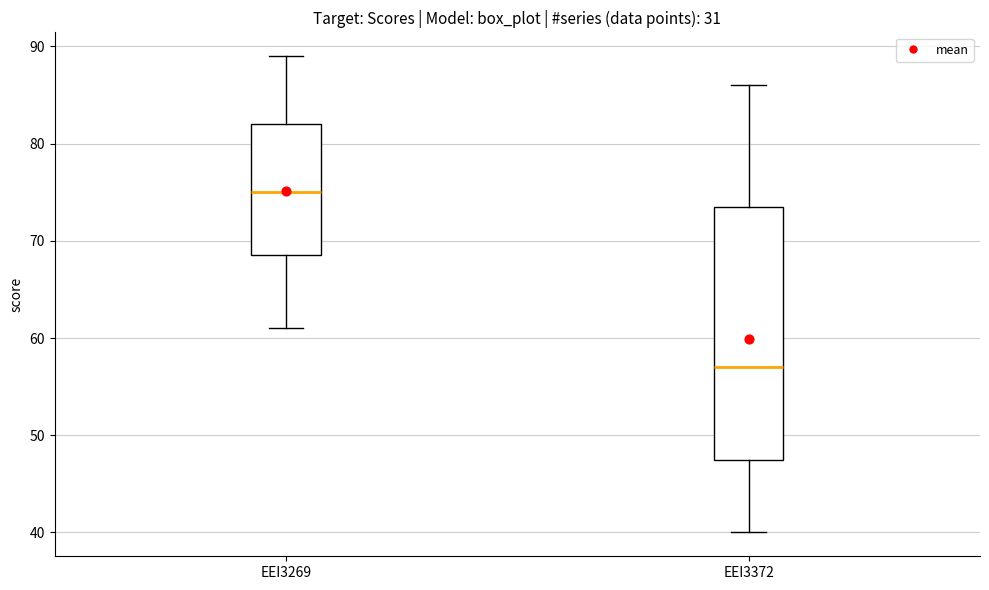

Which box's median line is the lowest?

EEI3372